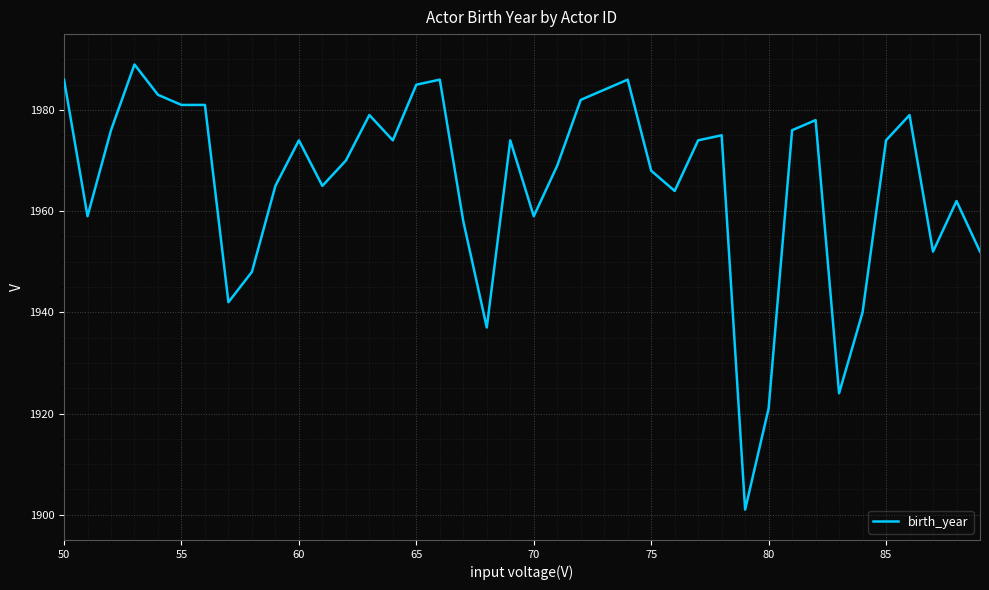

What is the difference between the maximum and minimum values?

88